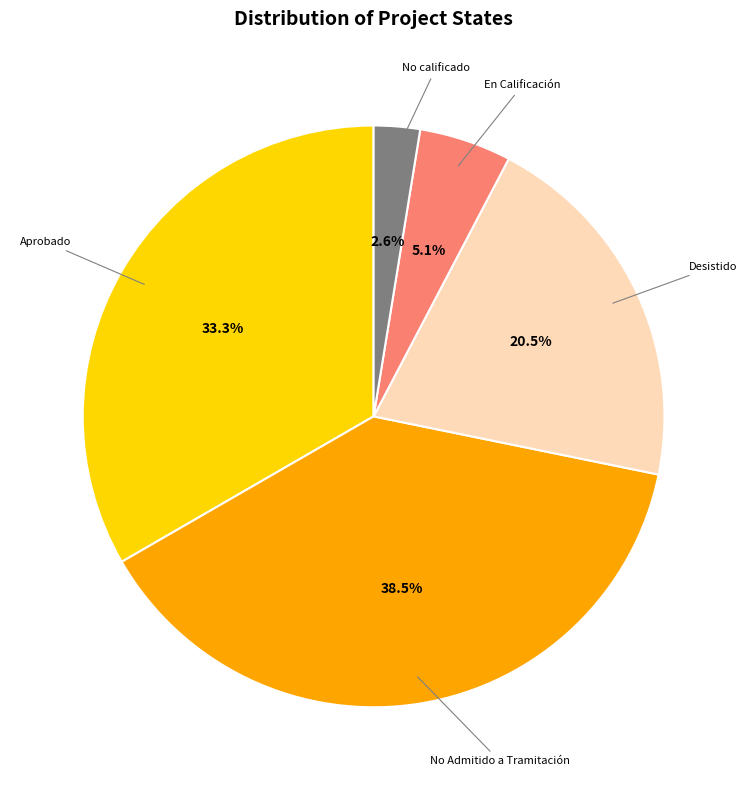

Is there a majority slice in this chart?

No